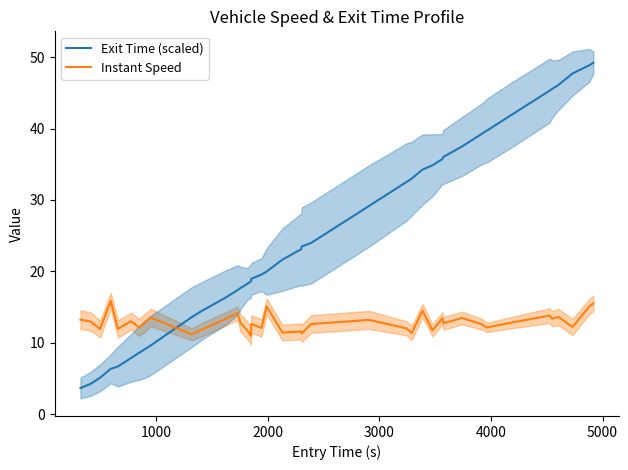

True or false: Exit Time (scaled) and Instant Speed intersect in this chart.

True